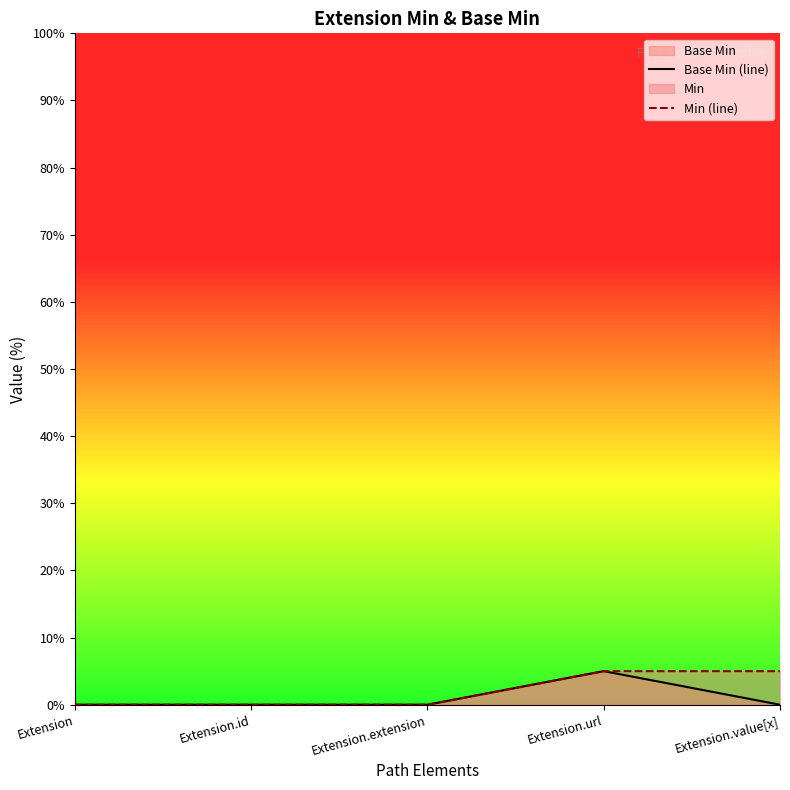

What is the spread (max minus min) of values at Extension.value[x]?

5